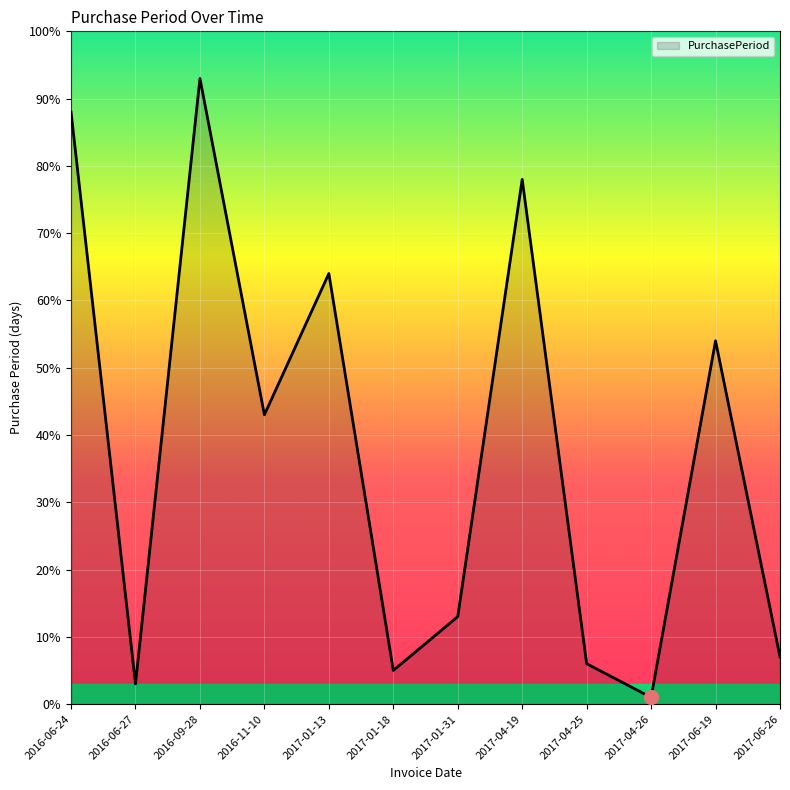

Reading left to right, list all the values displayed in this chart.

88	3	93	43	64	5	13	78	6	1	54	7